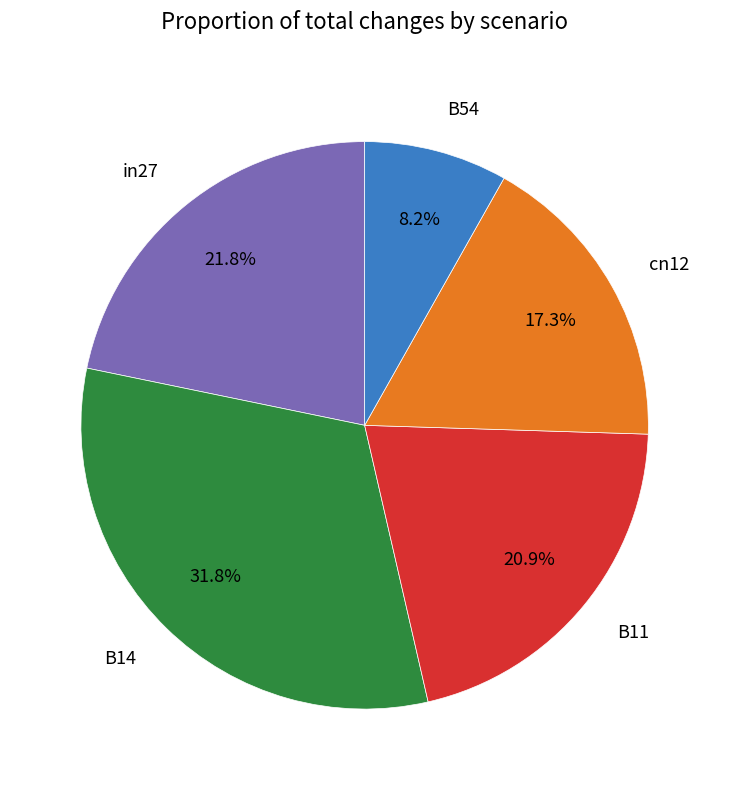

To the nearest percent, what is the difference between the B14 and in27 slice percentages?

10%